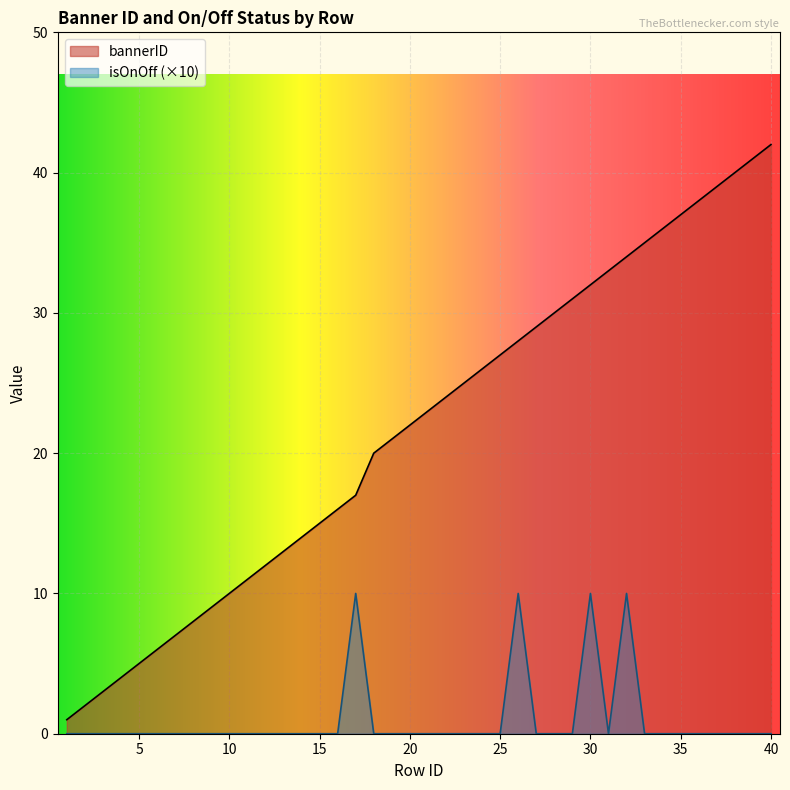

Reading left to right, extract all data points from this chart.

bannerID: 1=1	2=2	3=3	4=4	5=5	6=6	7=7	8=8	9=9	10=10	11=11	12=12	13=13	14=14	15=15	16=16	17=17	18=20	19=21	20=22	21=23	22=24	23=25	24=26	25=27	26=28	27=29	28=30	29=31	30=32	31=33	32=34	33=35	34=36	35=37	36=38	37=39	38=40	39=41	40=42
isOnOff: 1=0	2=0	3=0	4=0	5=0	6=0	7=0	8=0	9=0	10=0	11=0	12=0	13=0	14=0	15=0	16=0	17=10	18=0	19=0	20=0	21=0	22=0	23=0	24=0	25=0	26=10	27=0	28=0	29=0	30=10	31=0	32=10	33=0	34=0	35=0	36=0	37=0	38=0	39=0	40=0